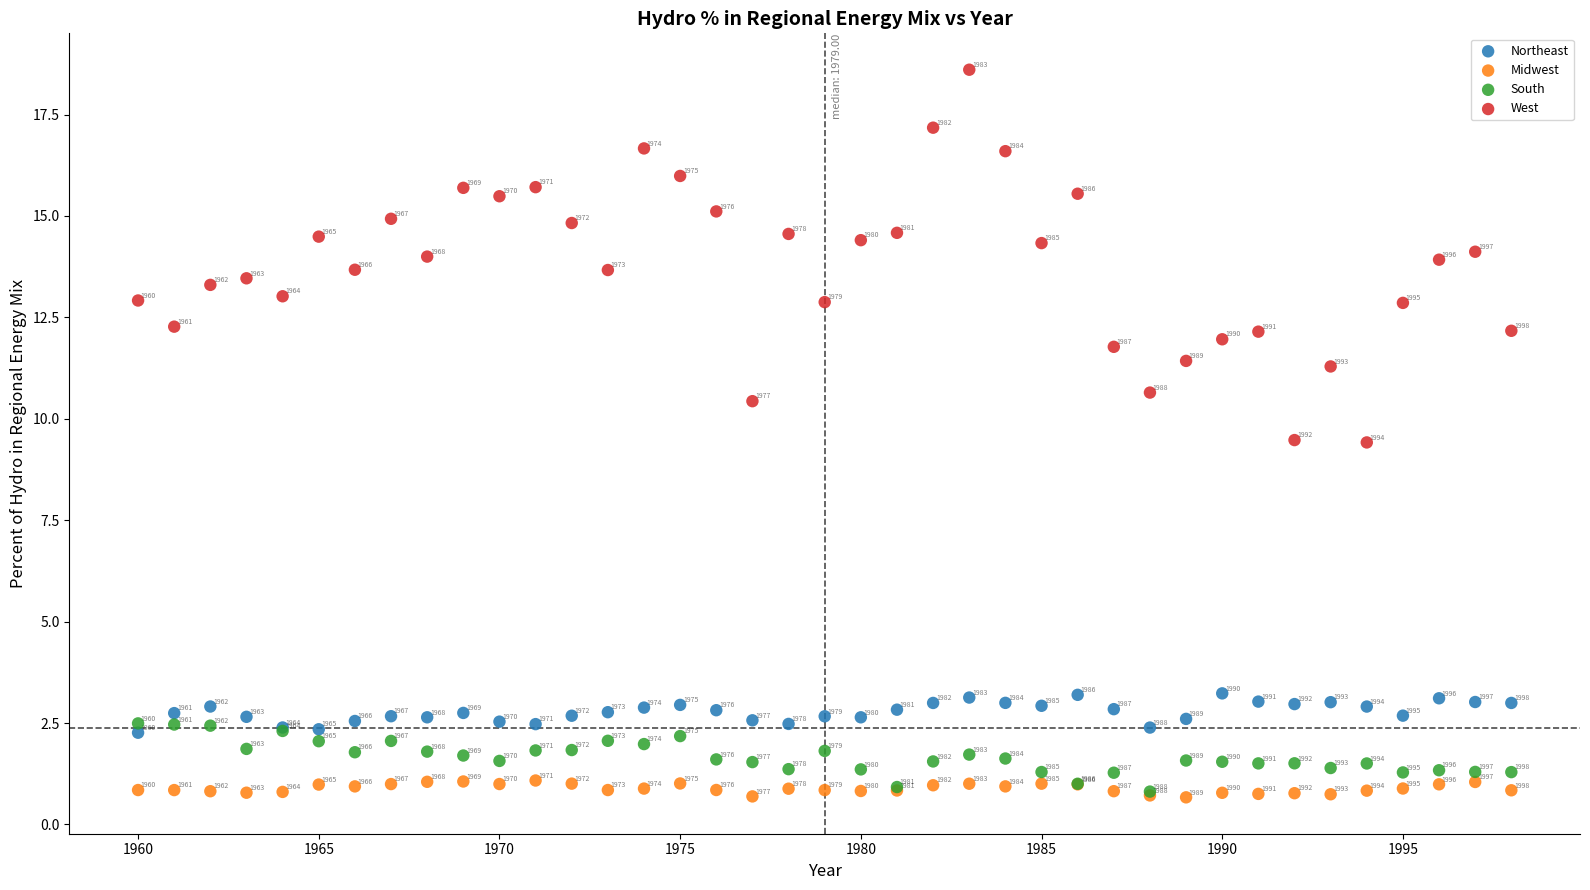

In the Northeast series, what Y value is closest to 2?

2.3